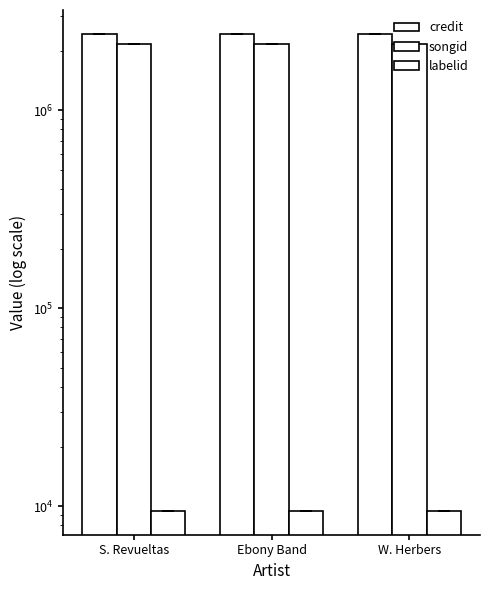

List the labels in order of labelid value, largest first.

S. Revueltas, Ebony Band, W. Herbers